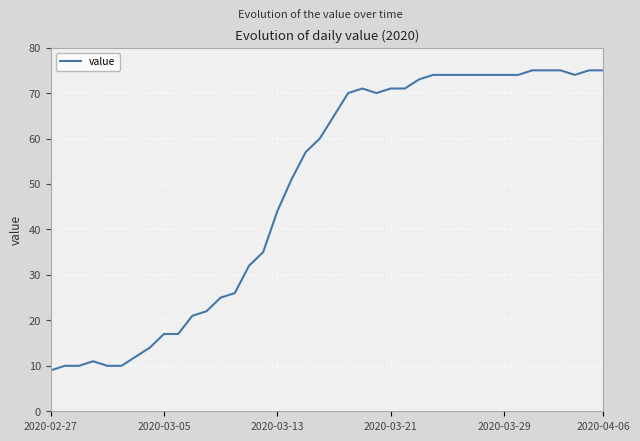

What is the greatest value displayed?

75